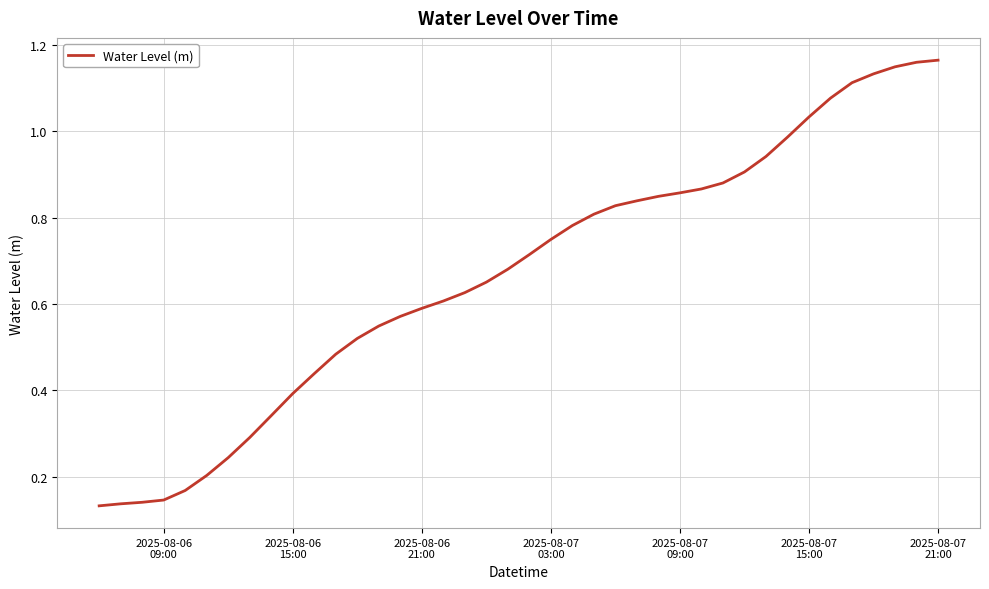

How many categories are shown in the chart?

40